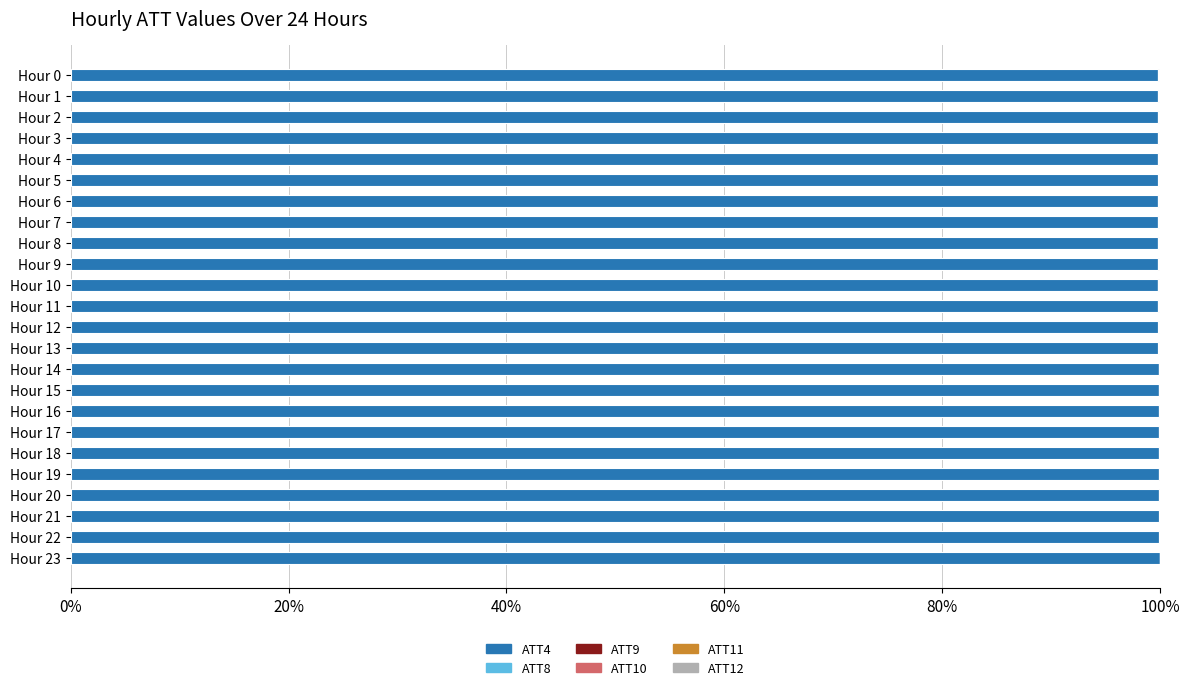

The value of ATT4 at Hour 4 is 99.8. True or false?

True